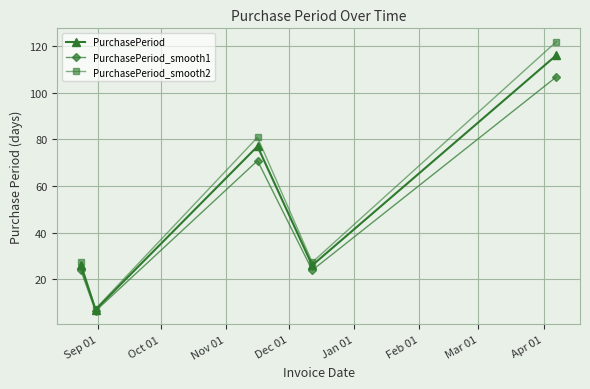

What is the greatest value displayed?

121.8